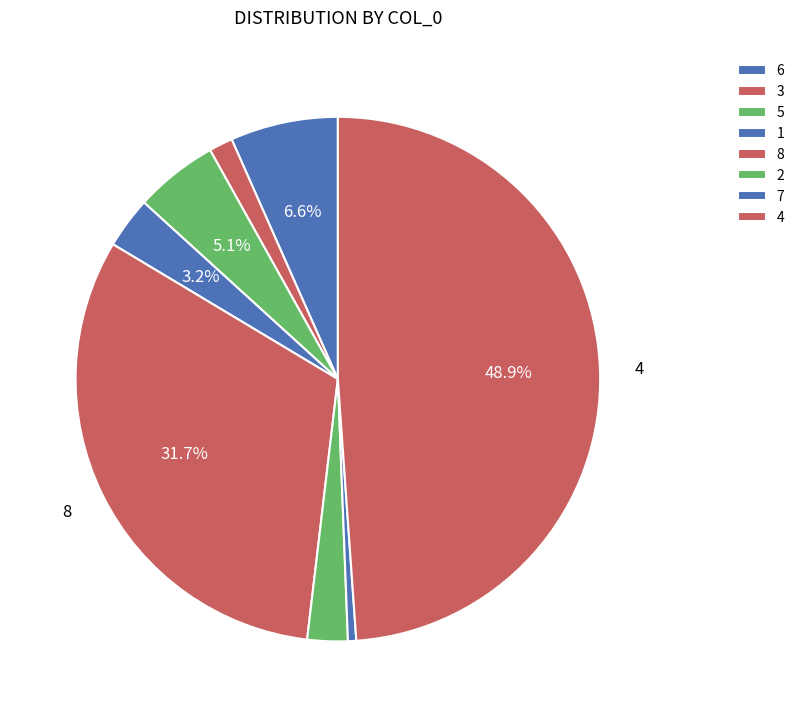

Rank the categories by value from lowest to highest.

7, 3, 2, 1, 5, 6, 8, 4